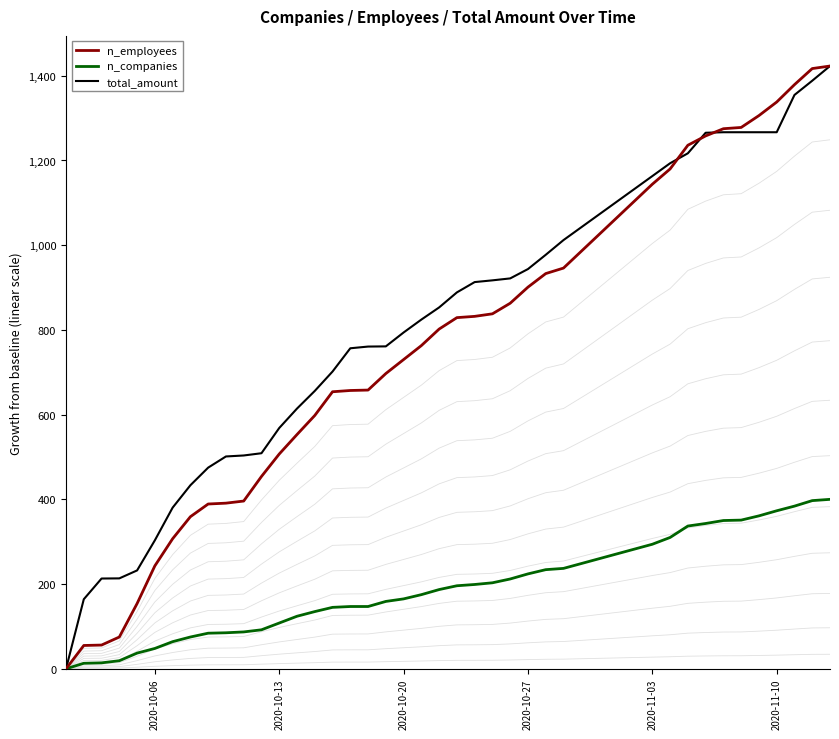

Which series has the largest range (max minus min)?

n_employees